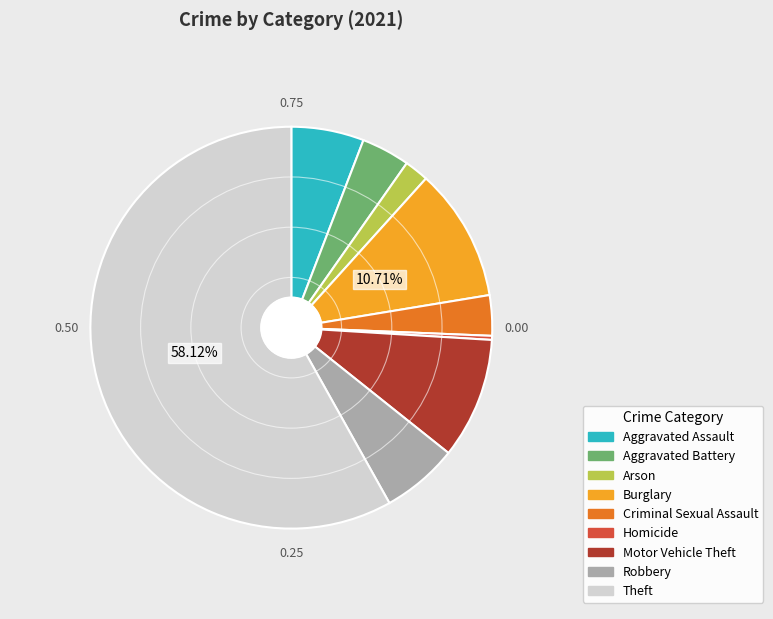

Which slice is the largest?

Theft